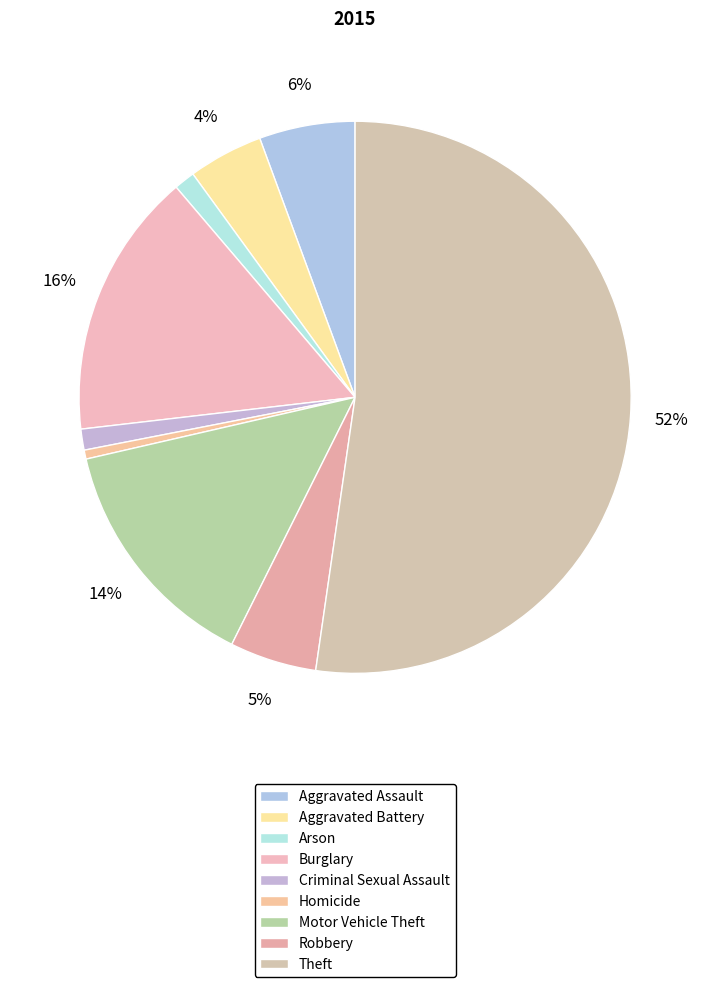

What percentage is the Aggravated Assault slice, to the nearest percent?

6%